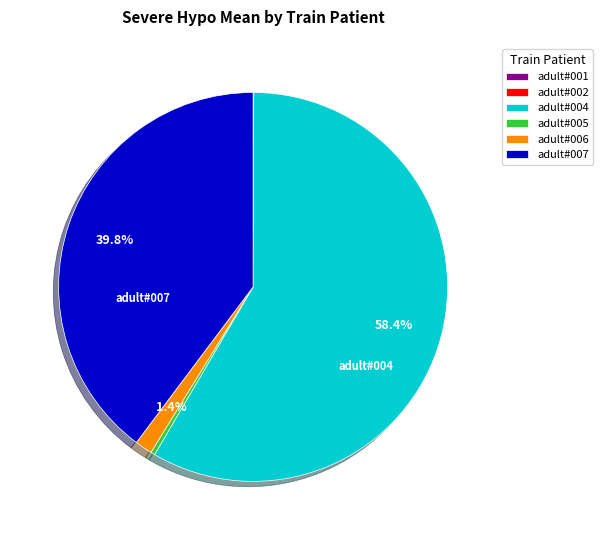

Which slice represents more than half of the pie?

adult#004